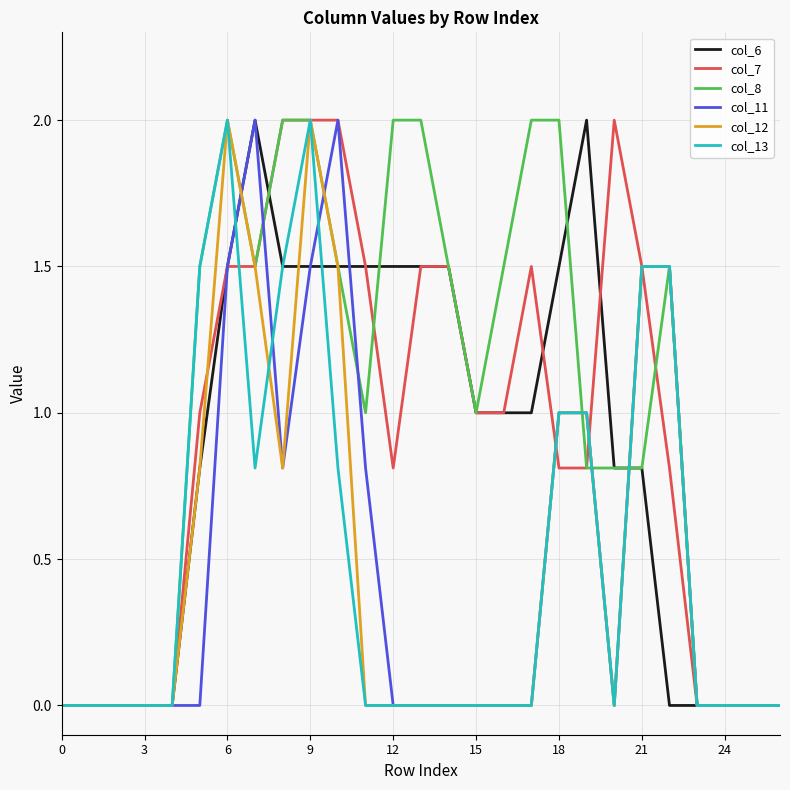

Which series has the largest total across all categories?

col_8